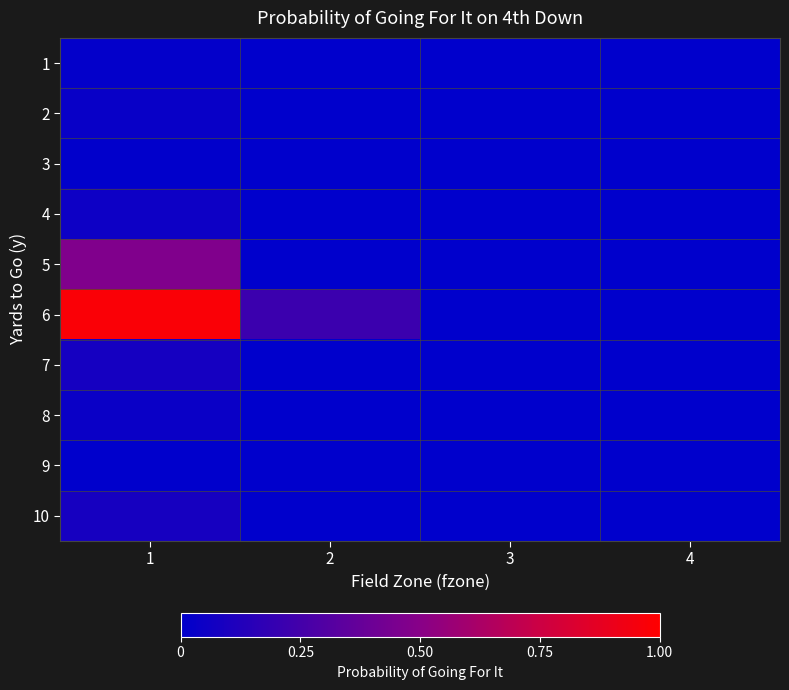

List the series in order of their peak value, highest first.

6, 5, 10, 7, 4, 8, 2, 1, 3, 9